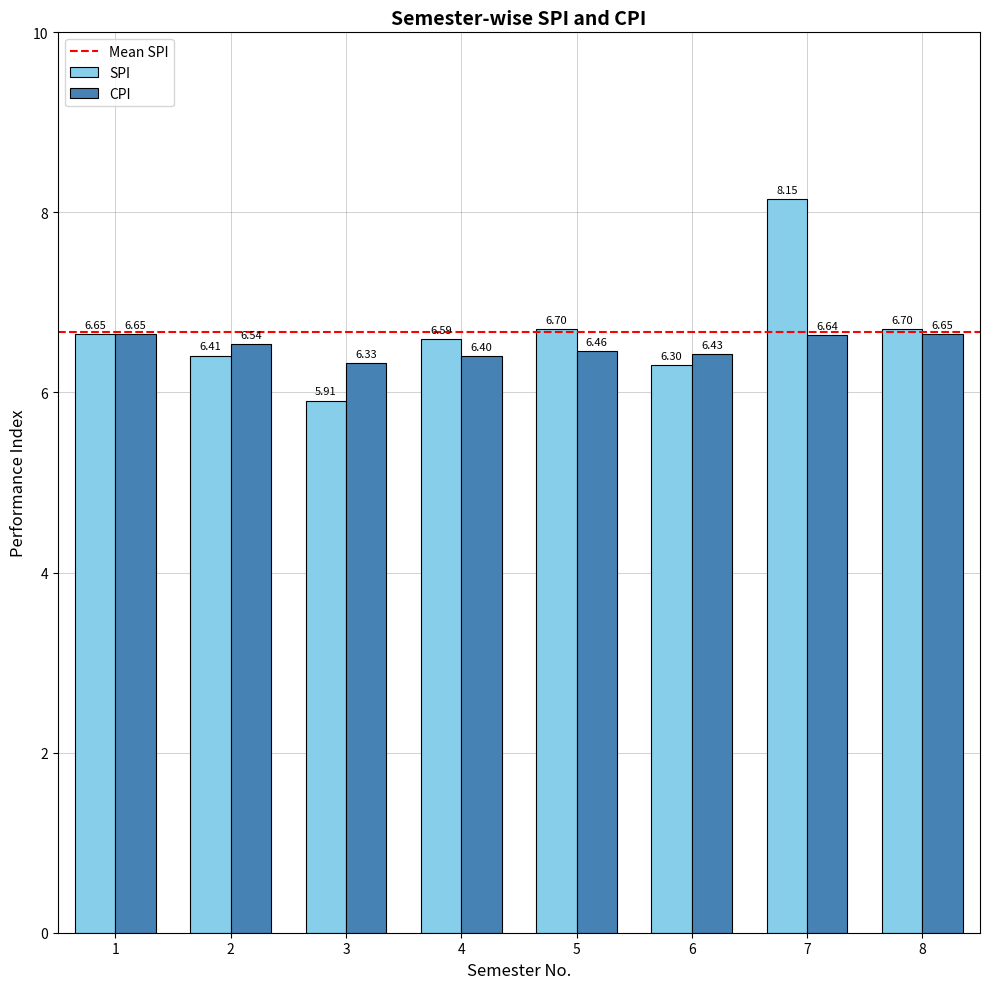

What is the lowest value of the SPI series?

5.9